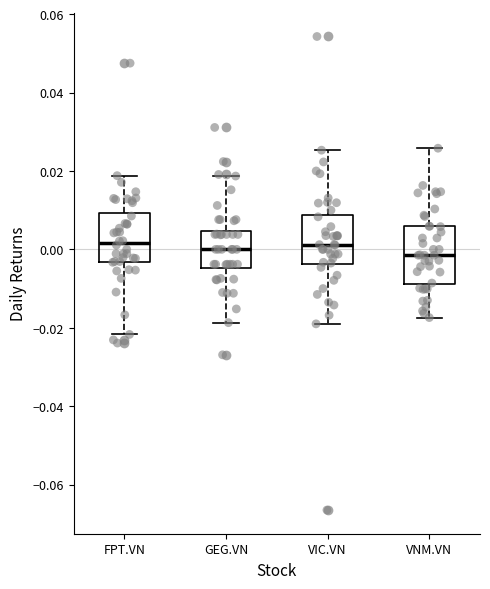

Reading left to right, transcribe this box plot: for each box, give where its median line is, the range the box spans, and where its two whiskers end, as read against the y-axis. The values are not printed on the chart, so give them approximately, as read against the axis.

FPT.VN: median 0.002, box -0.004 to 0.010, whiskers -0.022 to 0.018
GEG.VN: median 0.000, box -0.004 to 0.004, whiskers -0.018 to 0.018
VIC.VN: median 0.002, box -0.004 to 0.008, whiskers -0.018 to 0.026
VNM.VN: median -0.002, box -0.008 to 0.006, whiskers -0.018 to 0.026